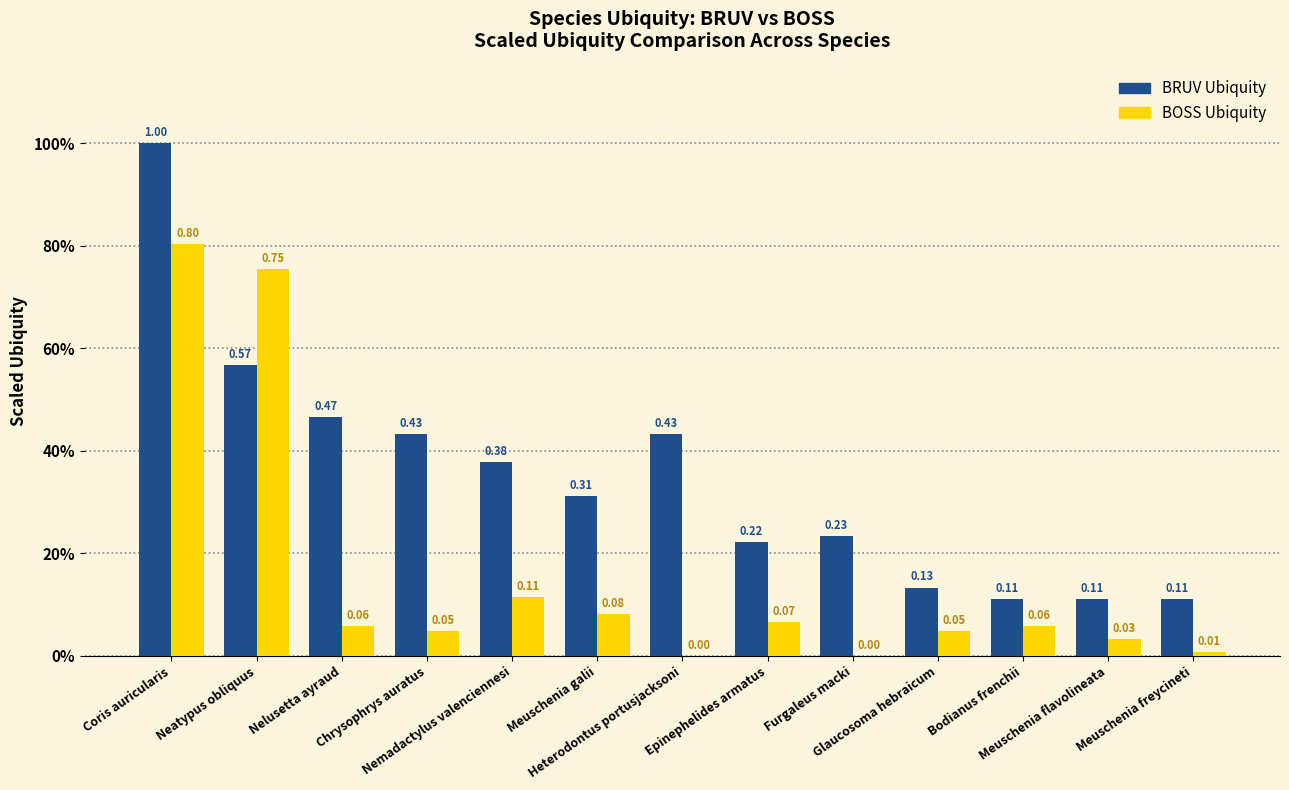

Are the bars grouped side by side (vs. stacked)?

Yes